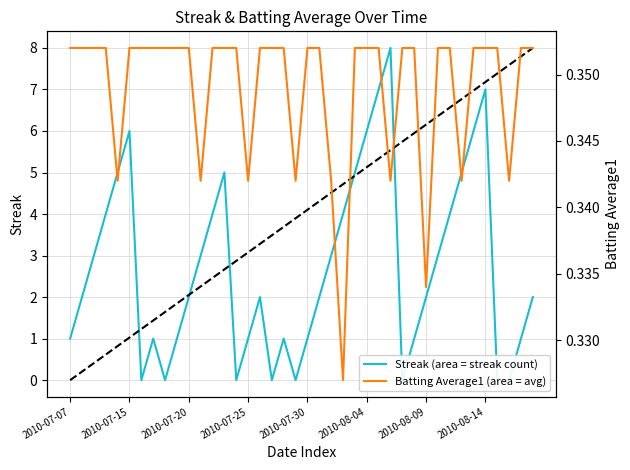

True or false: Batting Average1 (area = avg) has a value of 0.5 at 2010-08-09.

False